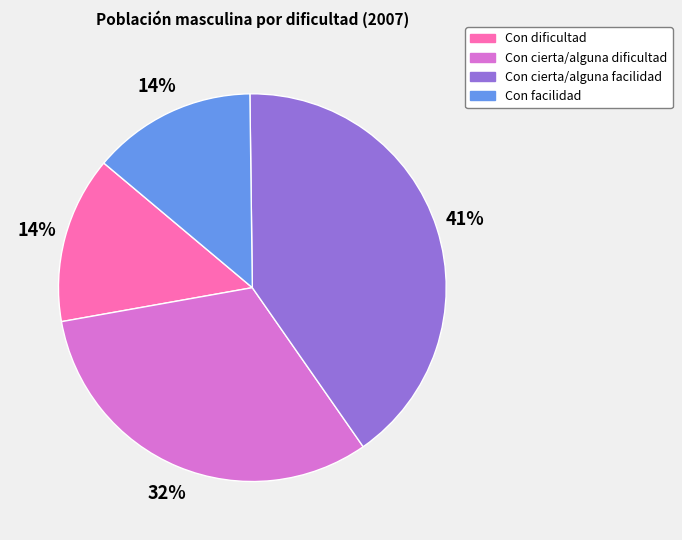

How many slices are in this pie chart?

4